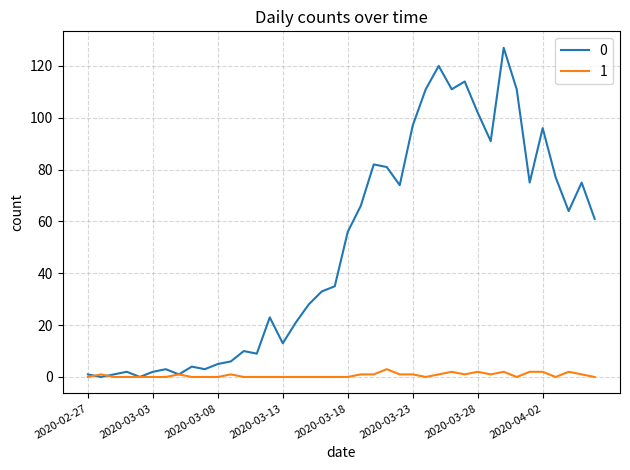

Rank the series by their average value, from highest to lowest.

0, 1